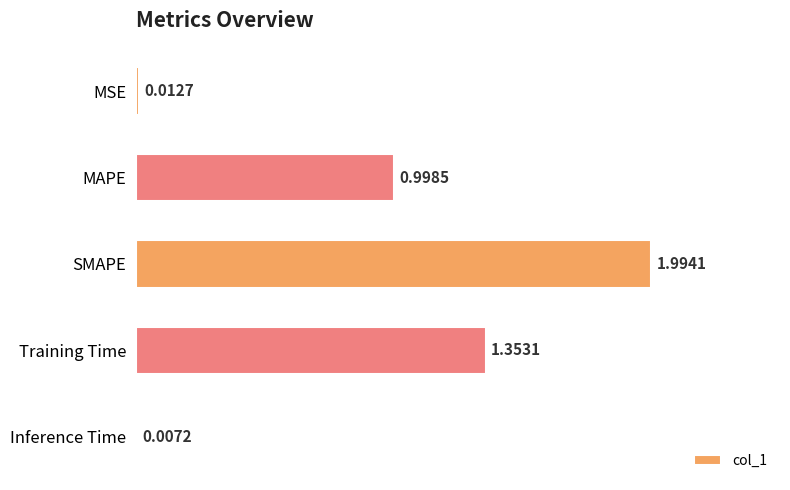

What is the sum of the values at Training Time and MAPE?

2.4